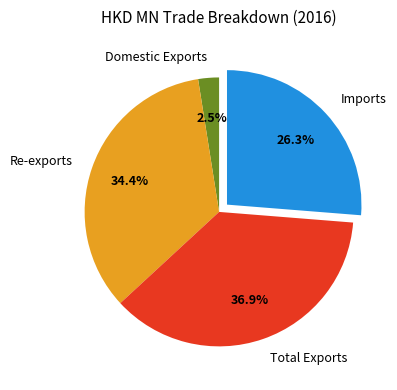

Does Re-exports account for over 50% of the chart?

No